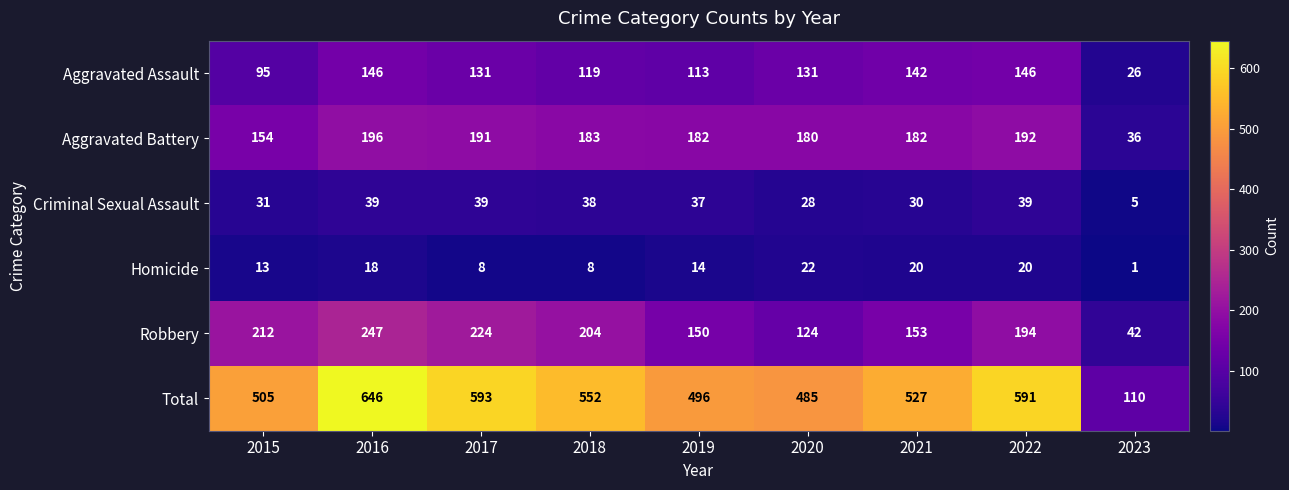

Is it true that Aggravated Assault equals 131 at 2017?

True